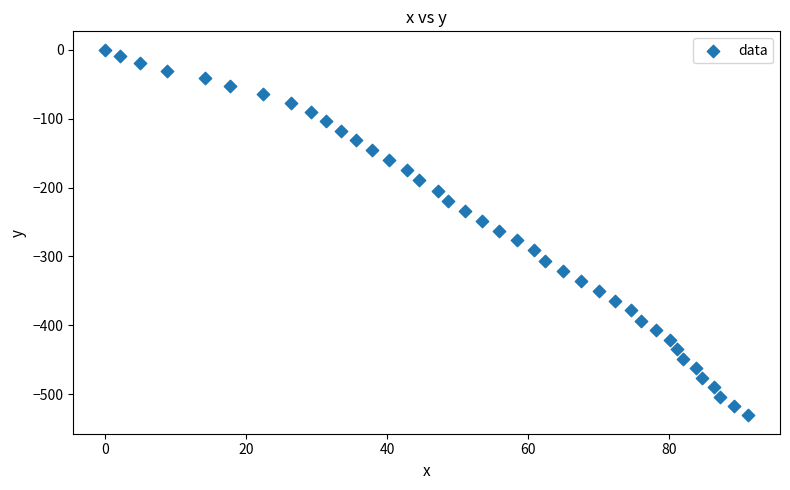

What is the range of X values (max minus min)?

91.2